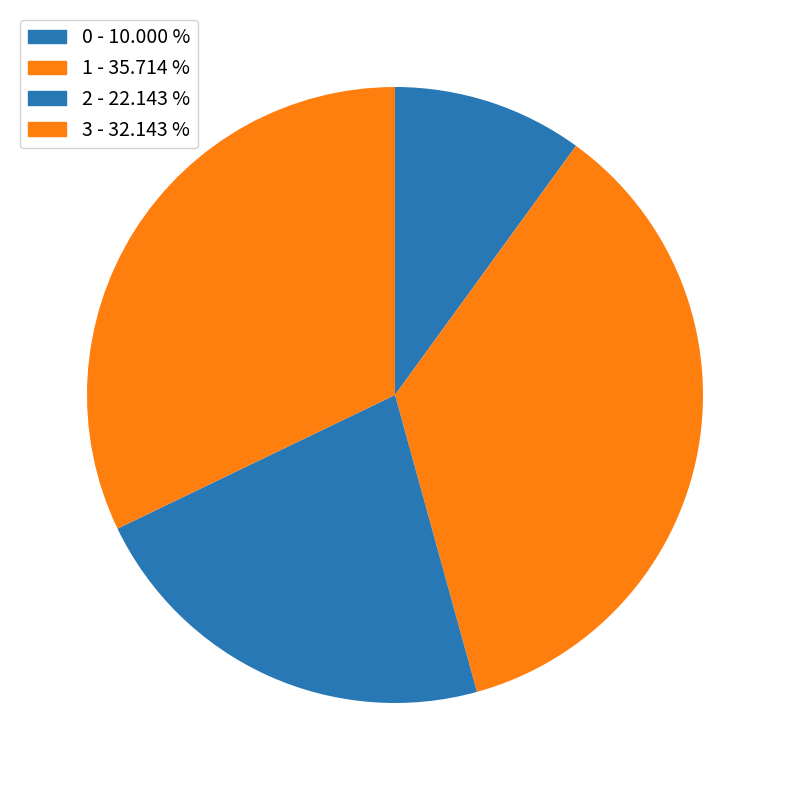

How many segments does this pie chart have?

4